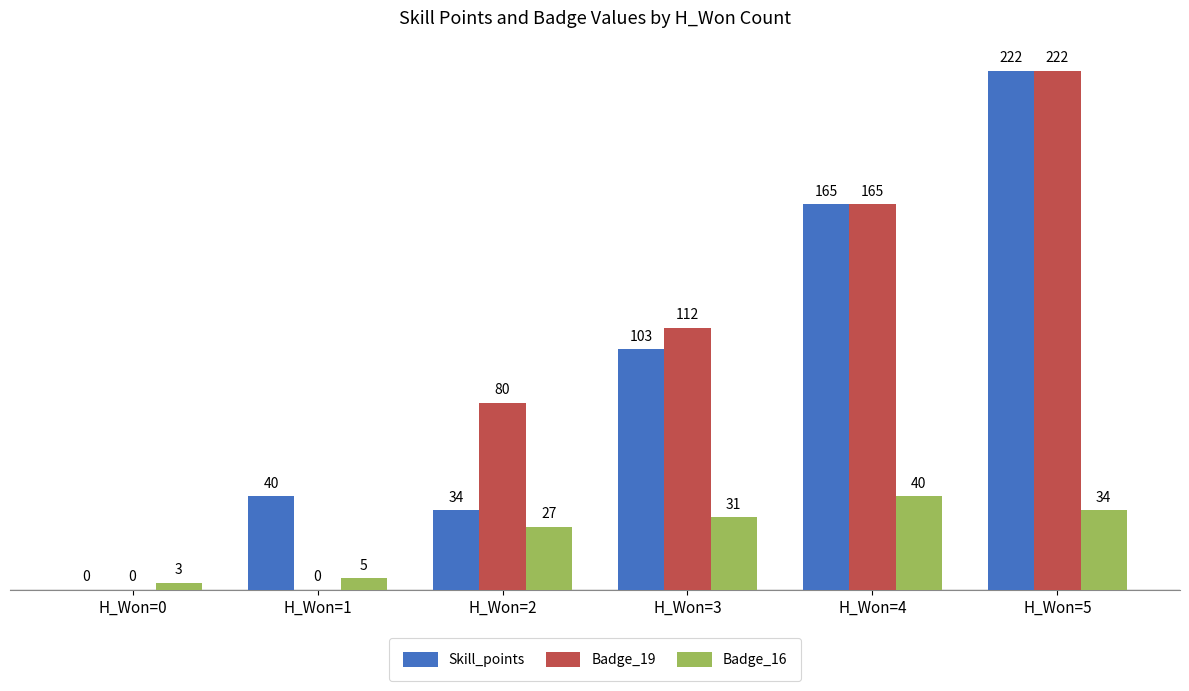

Which category has the highest value across all series?

H_Won=5